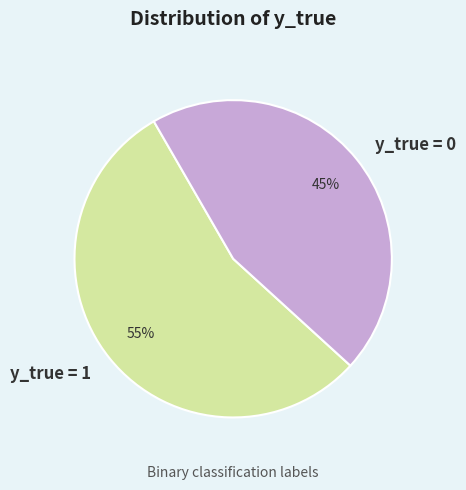

Approximately how many times larger is the value at y_true = 0 compared to y_true = 1?

0.8